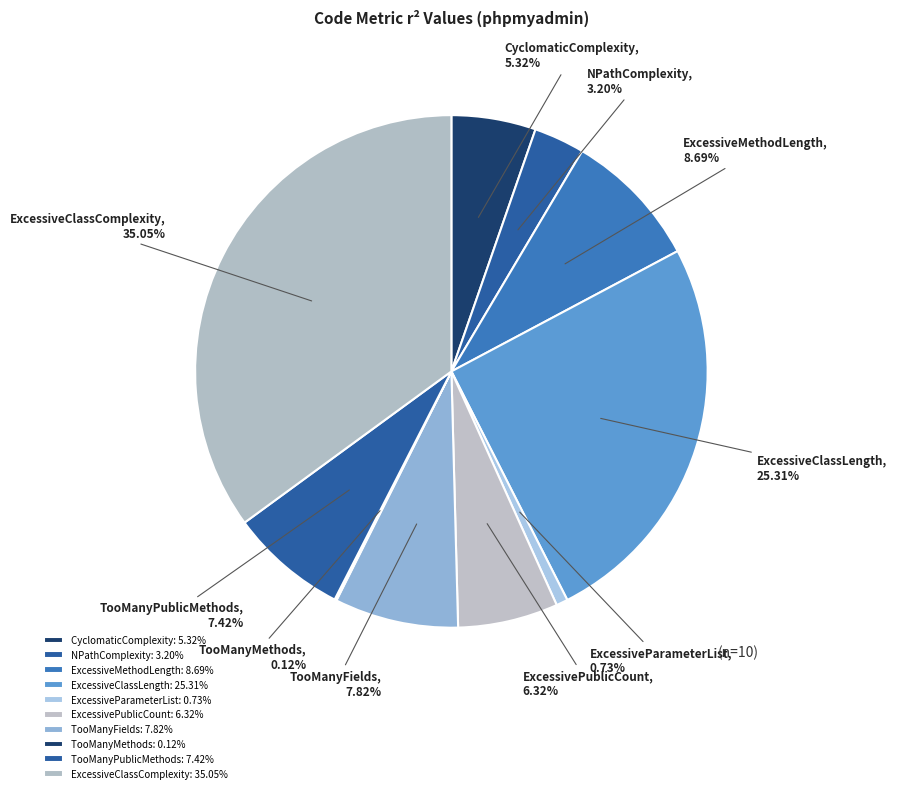

What is the largest slice in the pie chart?

ExcessiveClassComplexity